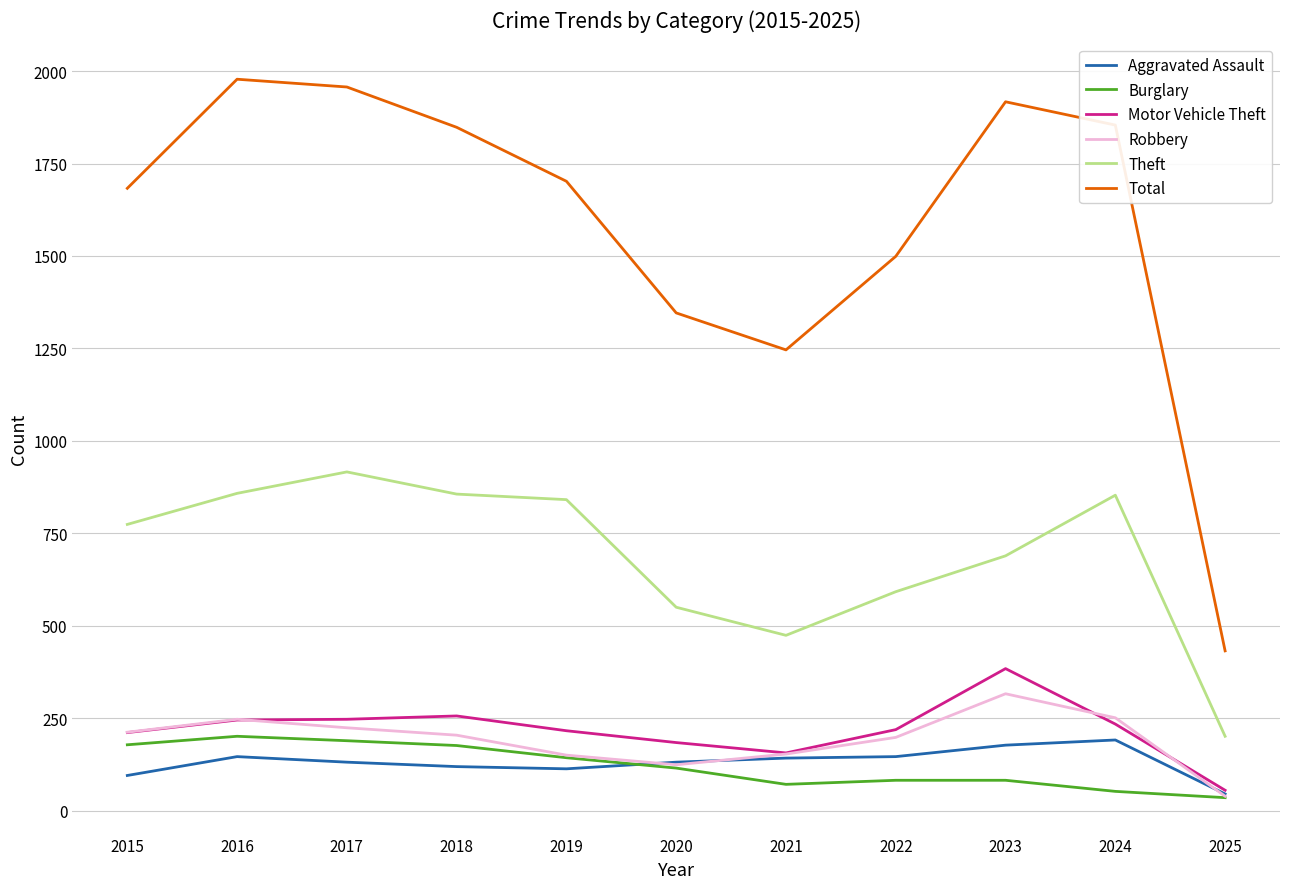

Which series has the largest total across all categories?

Total